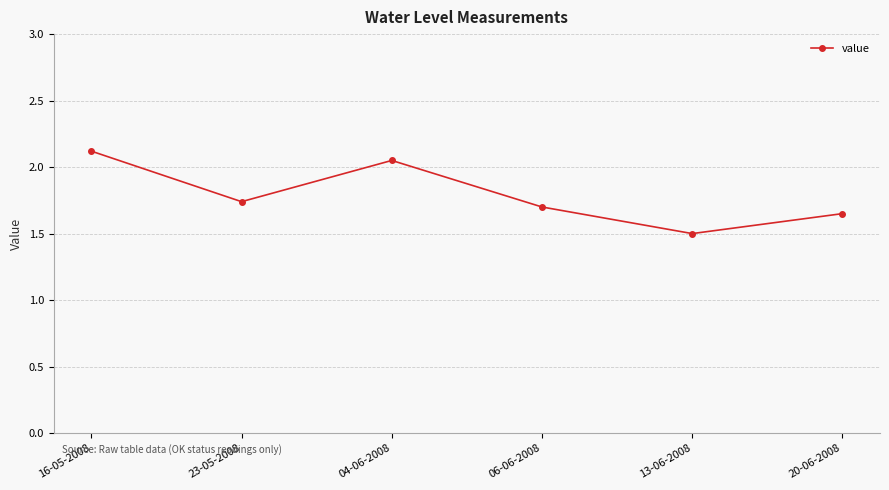

What is the label of the 4th point from the left?

06-06-2008